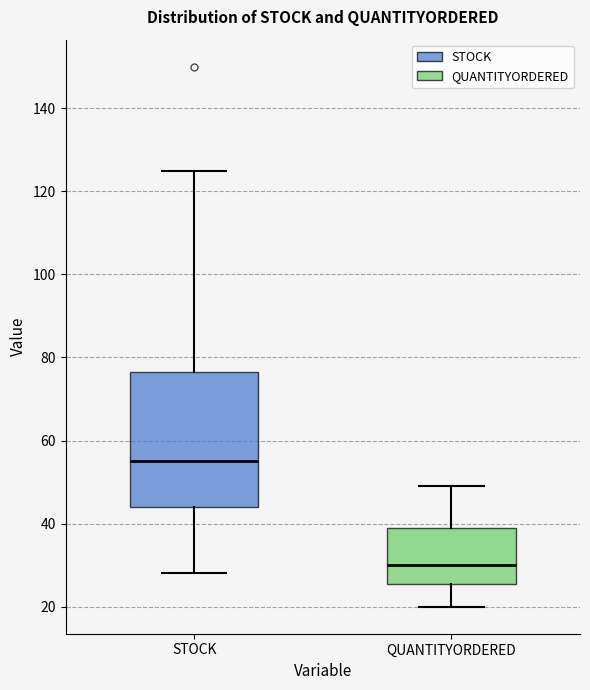

Reading left to right, read every box against the y-axis: the position of its median line, the range the box covers, and the ends of its whiskers. The values are not printed on the chart, so give them approximately, as read against the axis.

STOCK: median 56, box 44 to 76, whiskers 28 to 126
QUANTITYORDERED: median 30, box 26 to 40, whiskers 20 to 50